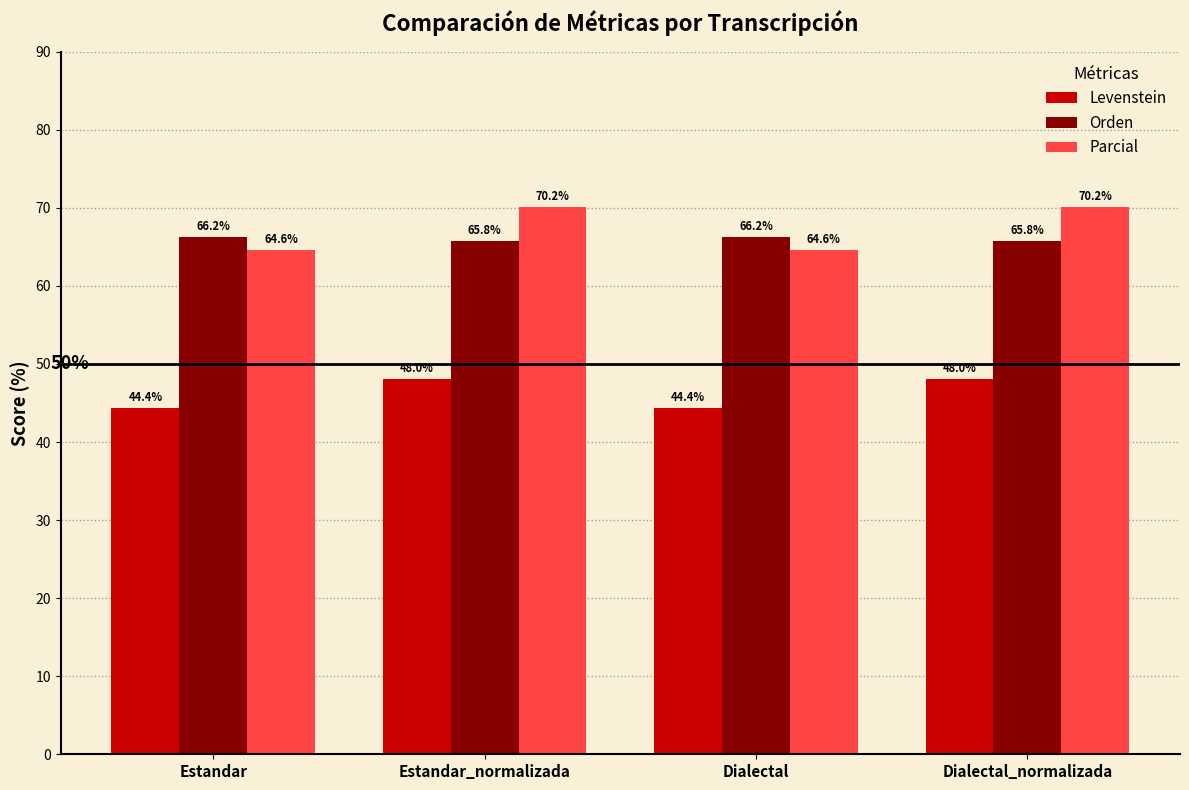

What is the difference between the maximum and minimum values in the Levenstein series?

3.6